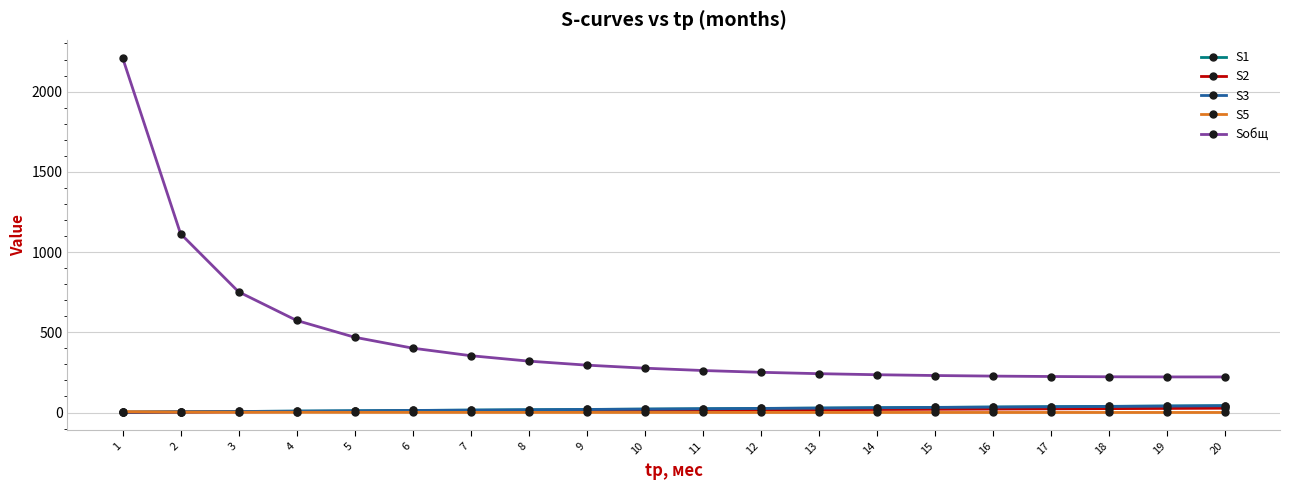

The value of Sобщ at 11 is 261.8. True or false?

True